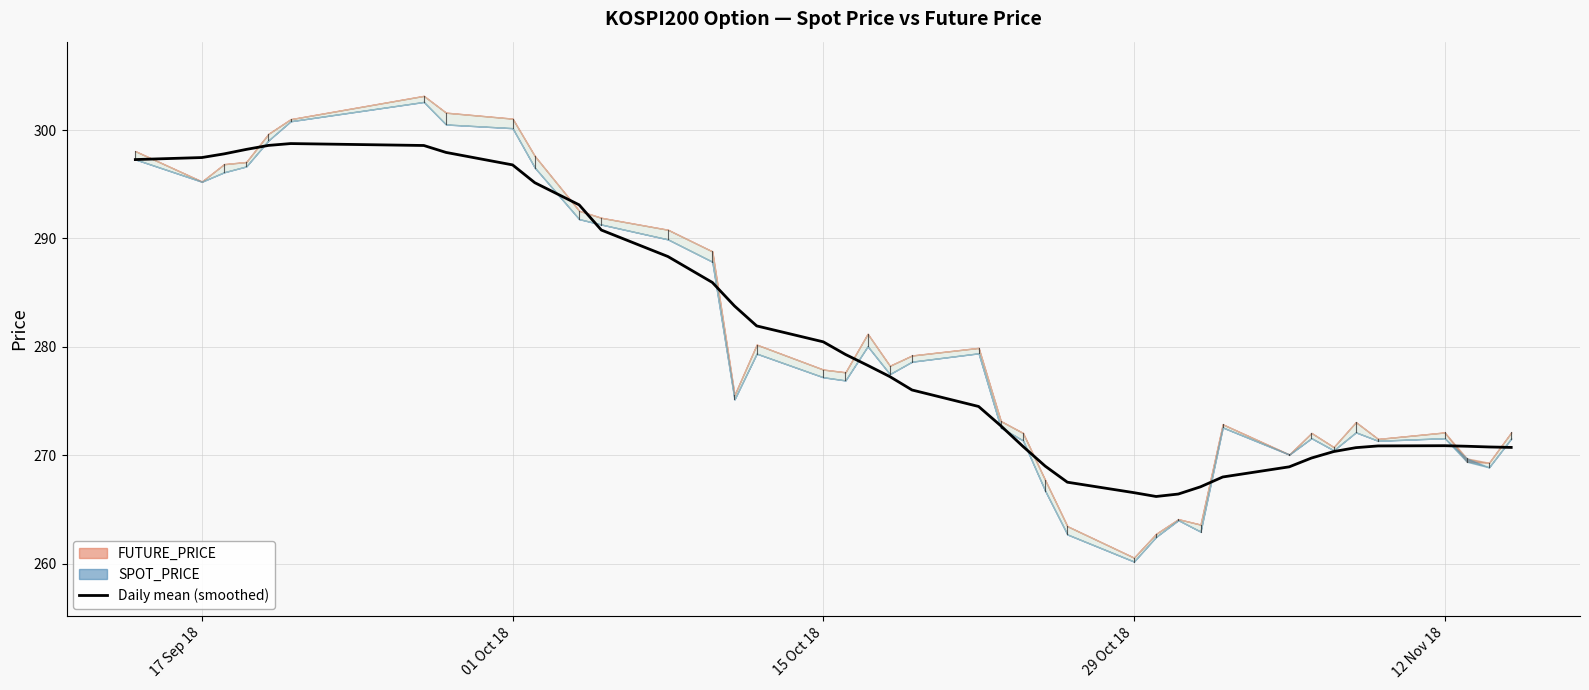

What is the highest value of the Daily mean (smoothed) series?

298.7